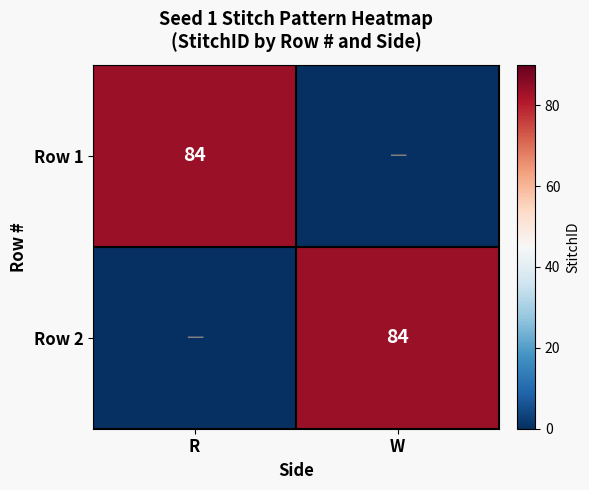

The Row 1 series shows 84 at R. True or false?

True